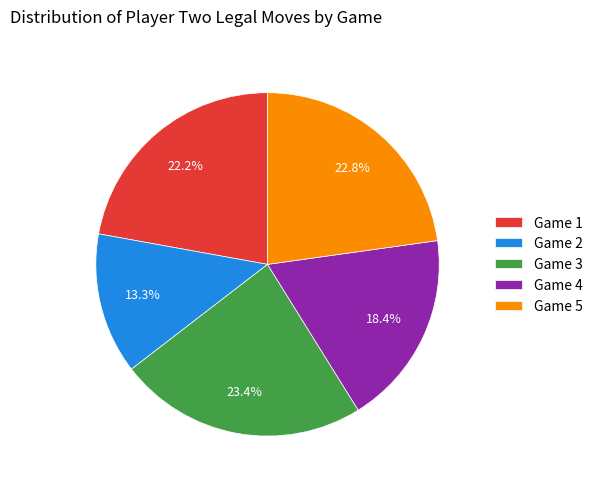

Approximately how many times larger is the value at Game 1 compared to Game 3?

0.9